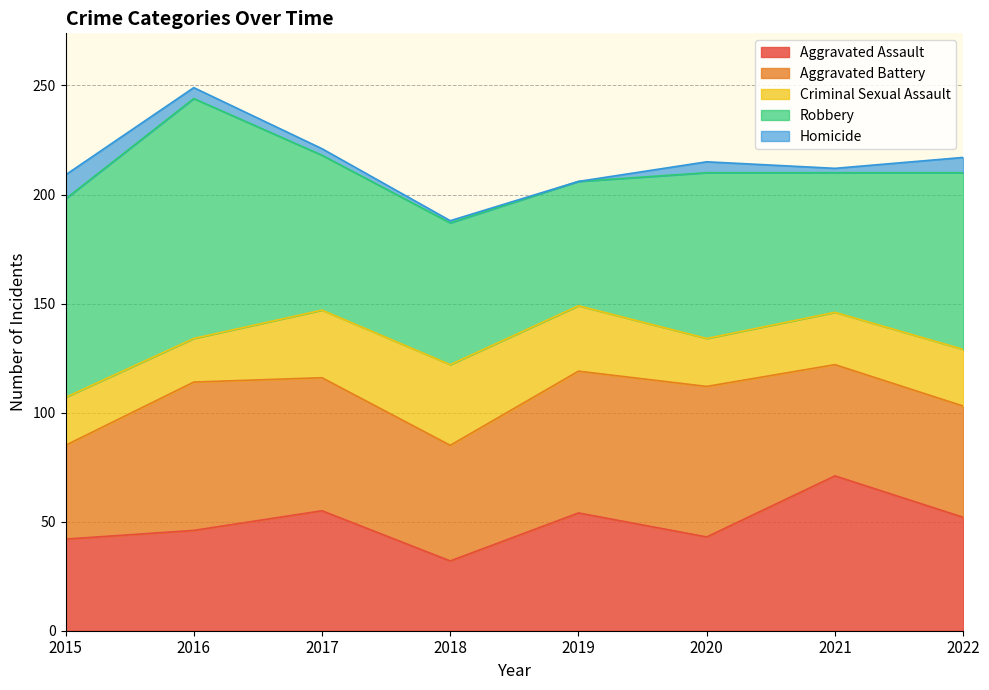

What is the difference between the Aggravated Assault values at 2019 and 2018?

22